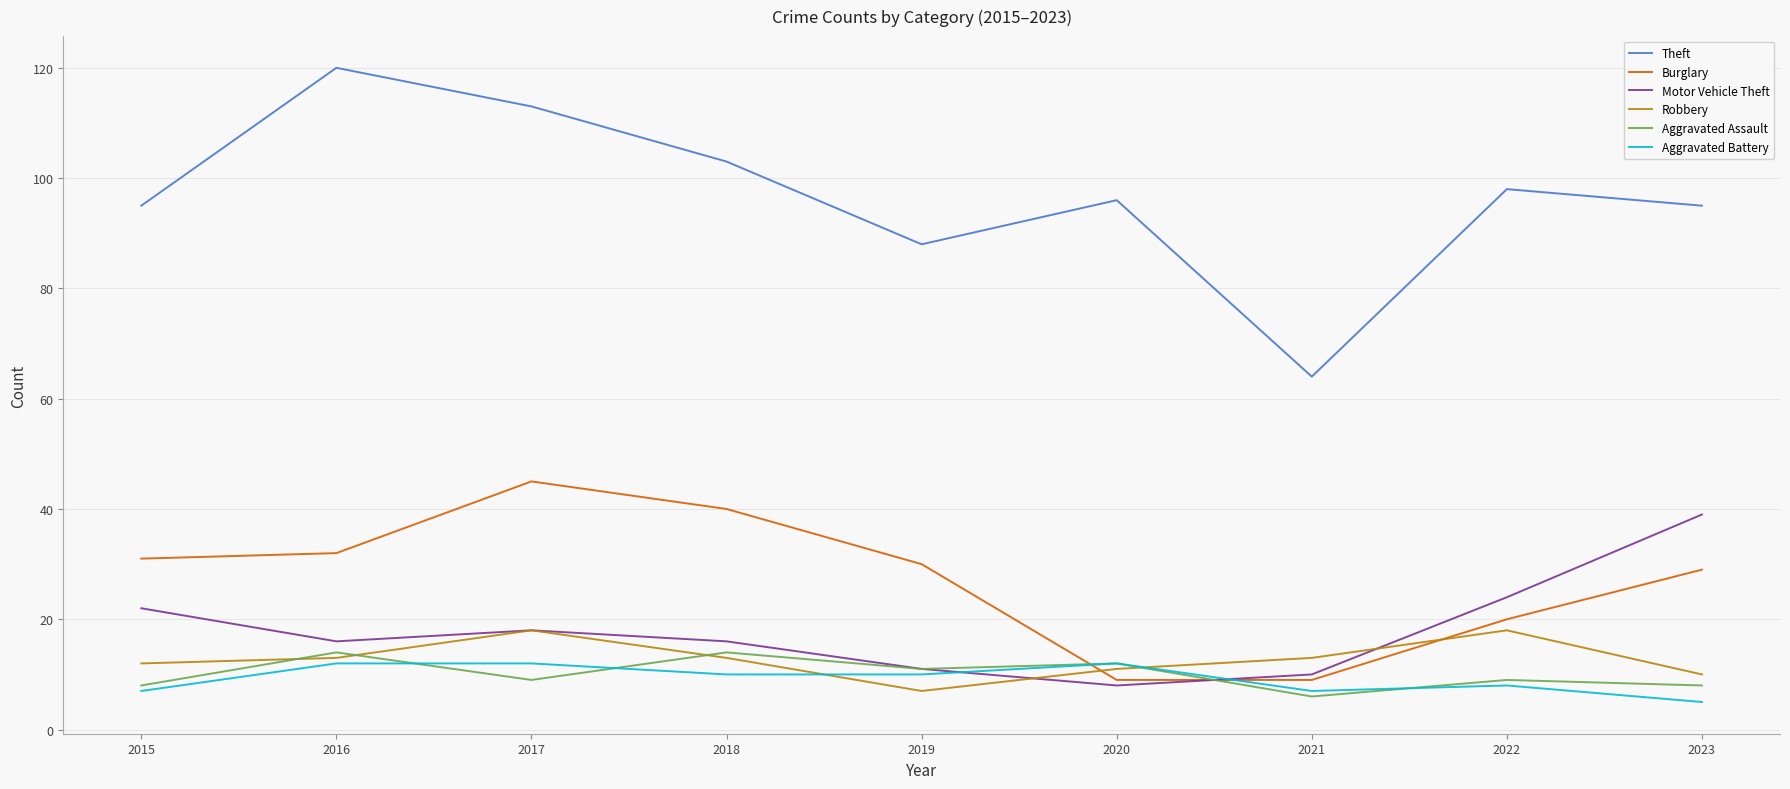

What is the total value across all series at 2017?

215